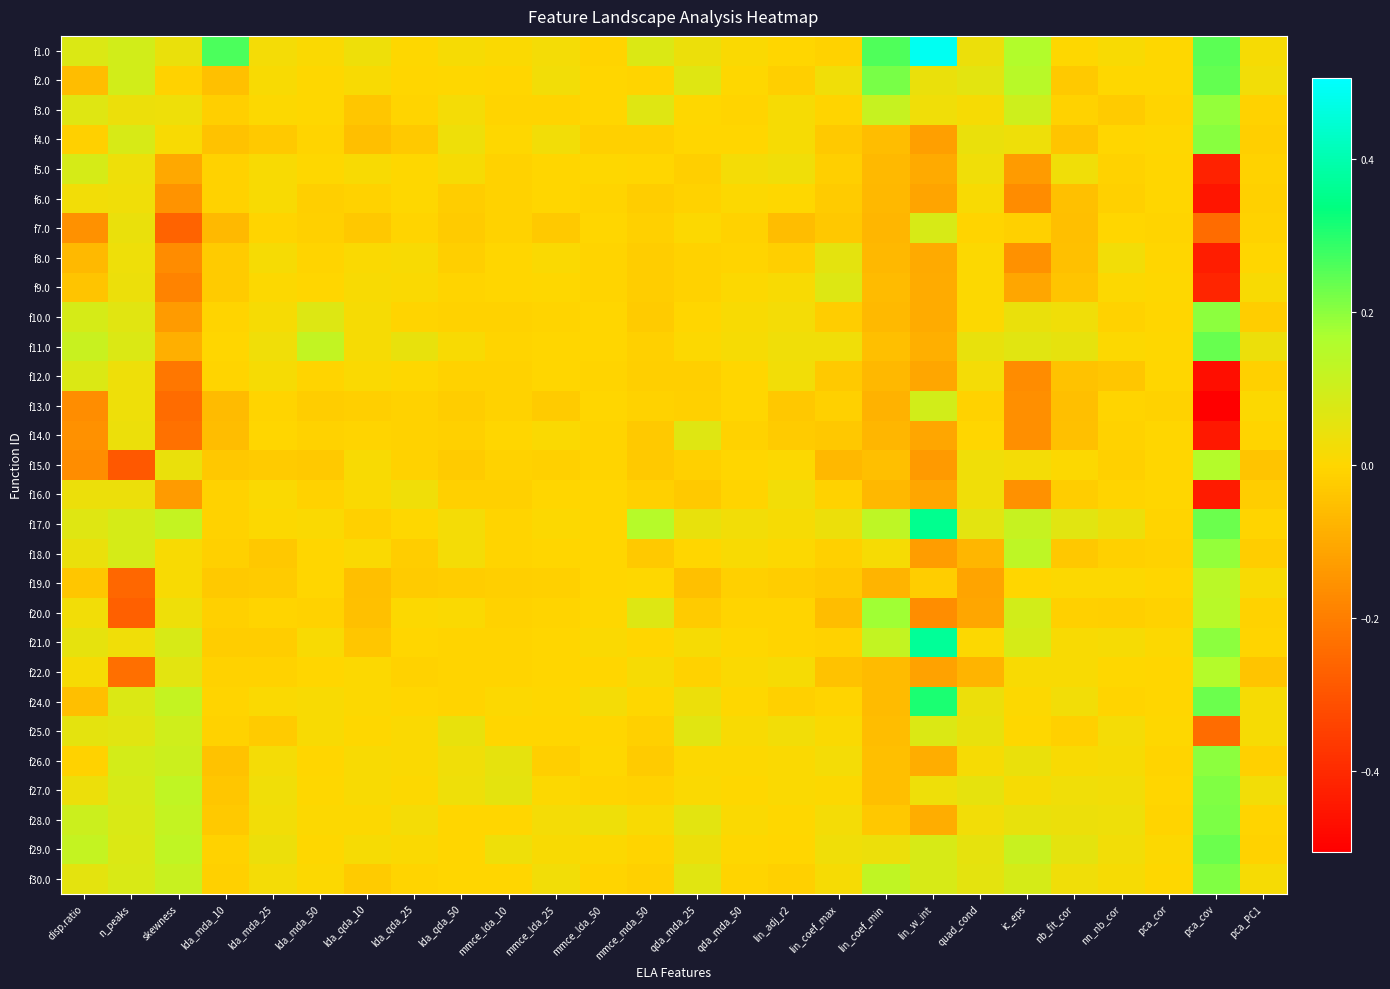

List the series in order of their peak value, lowest first.

f6.0, f16.0, f8.0, f14.0, f9.0, f12.0, f7.0, f5.0, f13.0, f25.0, f19.0, f15.0, f22.0, f20.0, f3.0, f18.0, f26.0, f10.0, f4.0, f27.0, f30.0, f28.0, f29.0, f11.0, f2.0, f24.0, f17.0, f21.0, f1.0